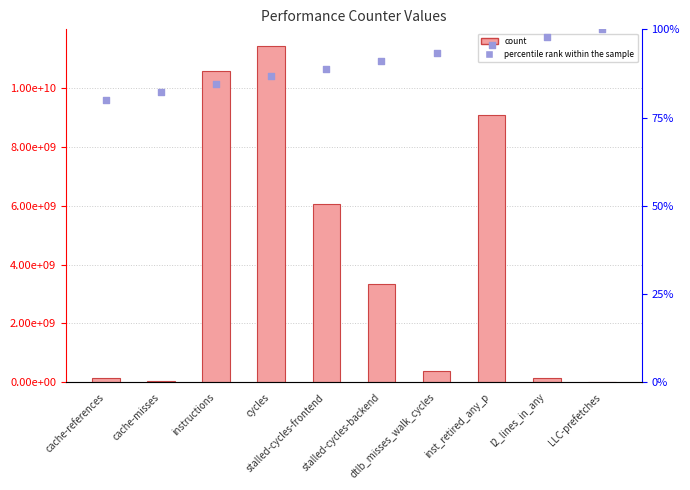

Which series contains the lowest Y value?

count